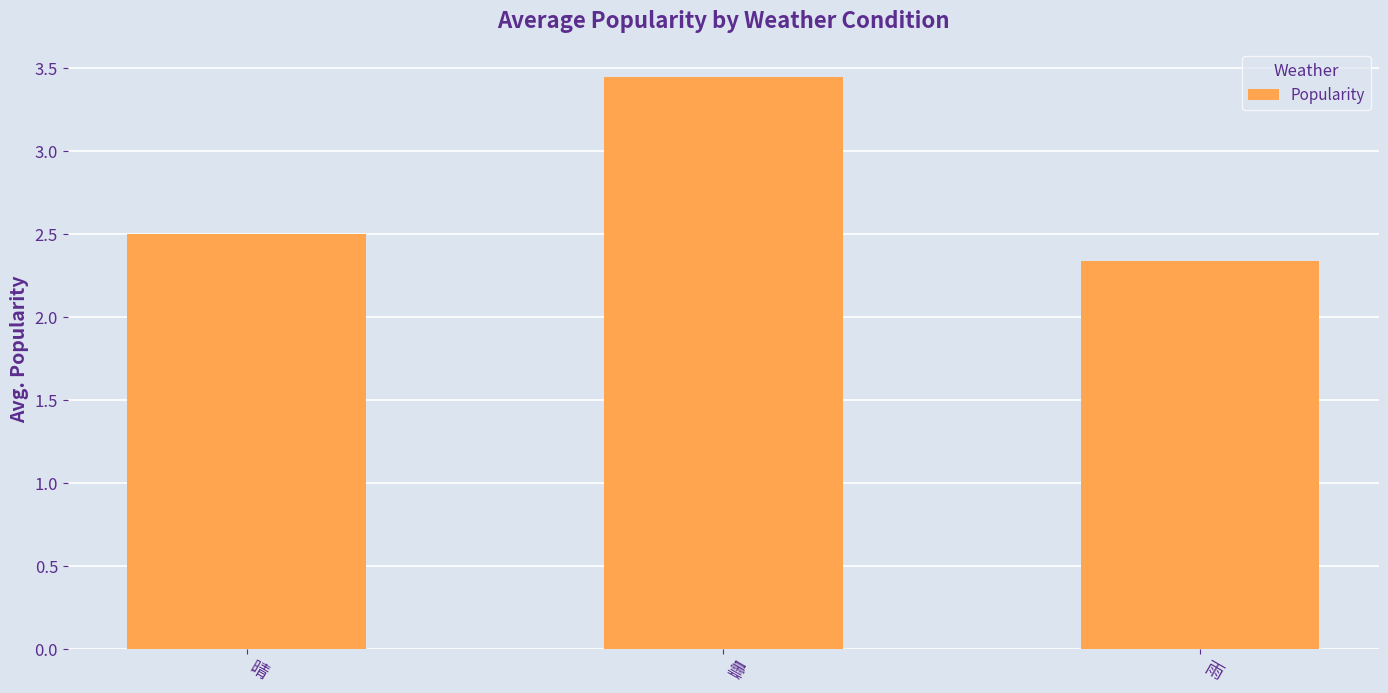

At which label is the value closest to 2?

雨